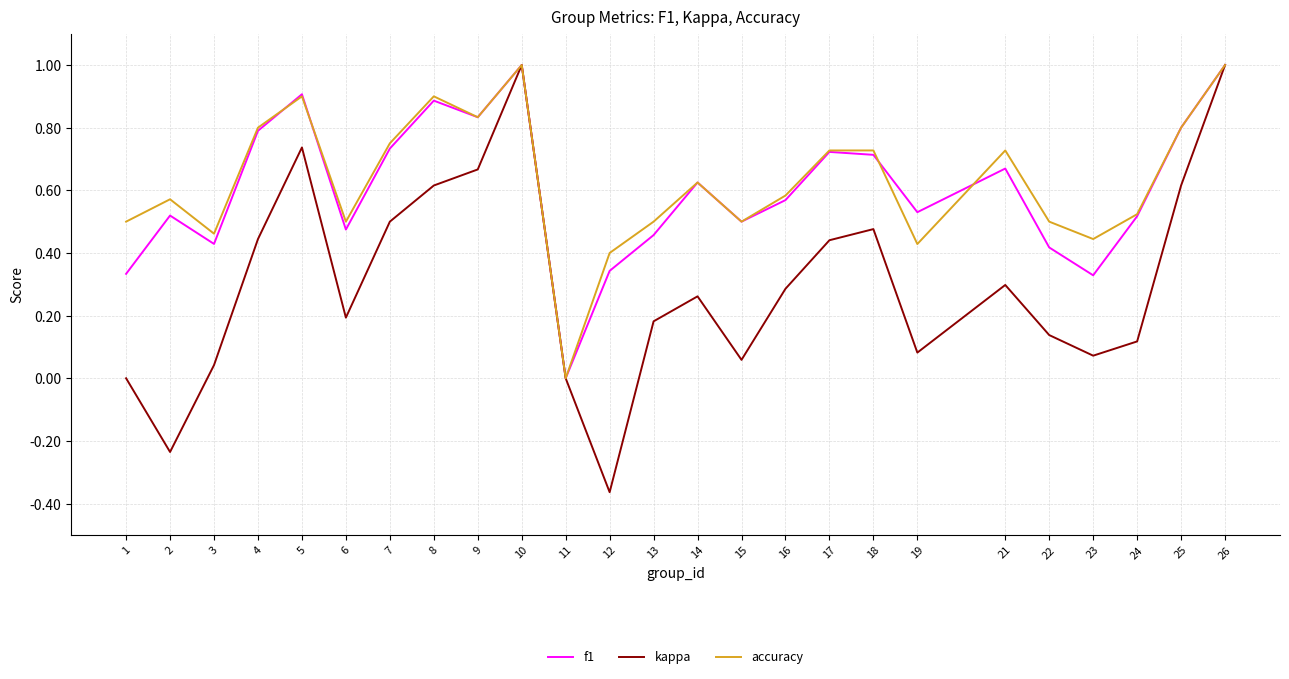

How many lines are shown in the chart?

3